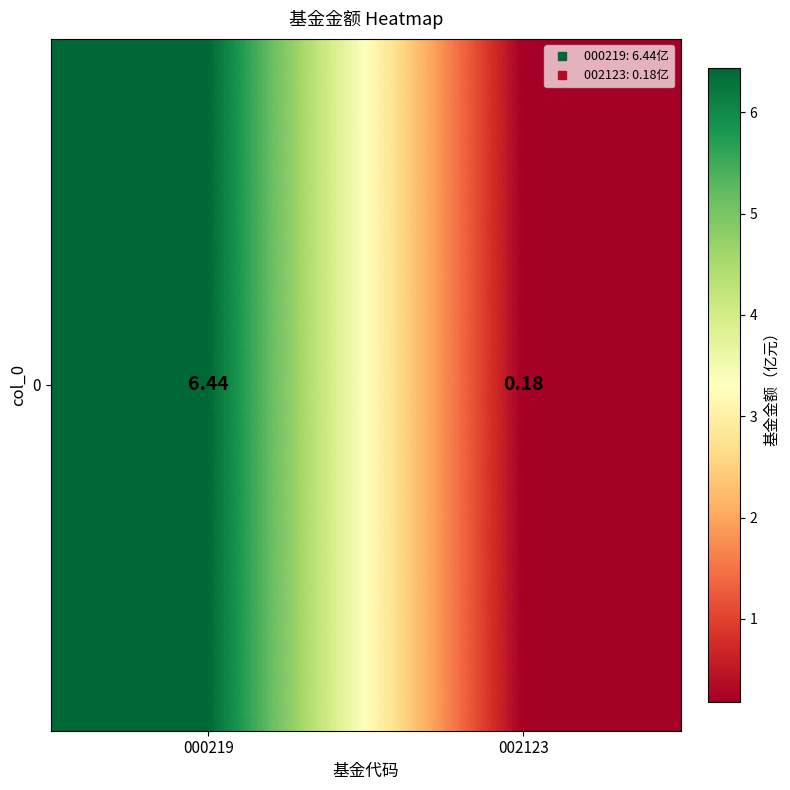

What is the difference between the maximum and minimum values?

6.3